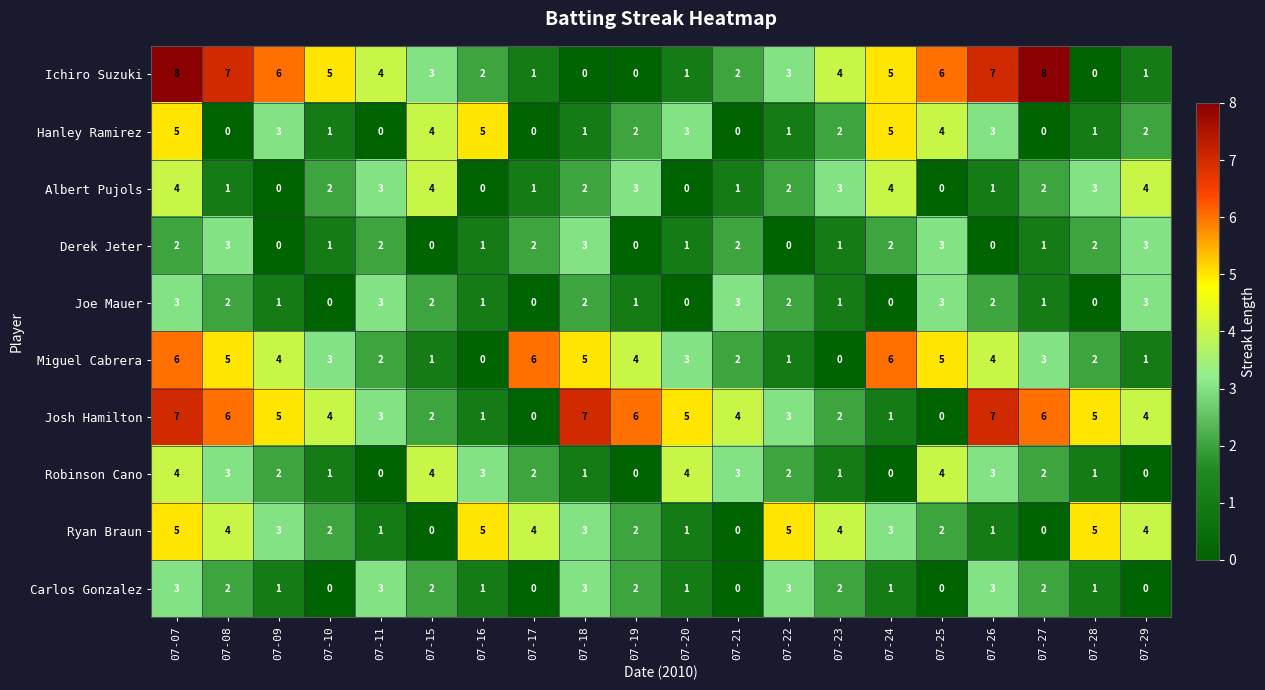

Is the value of Miguel Cabrera at 07-19 greater than the value of Ryan Braun at 07-07?

No